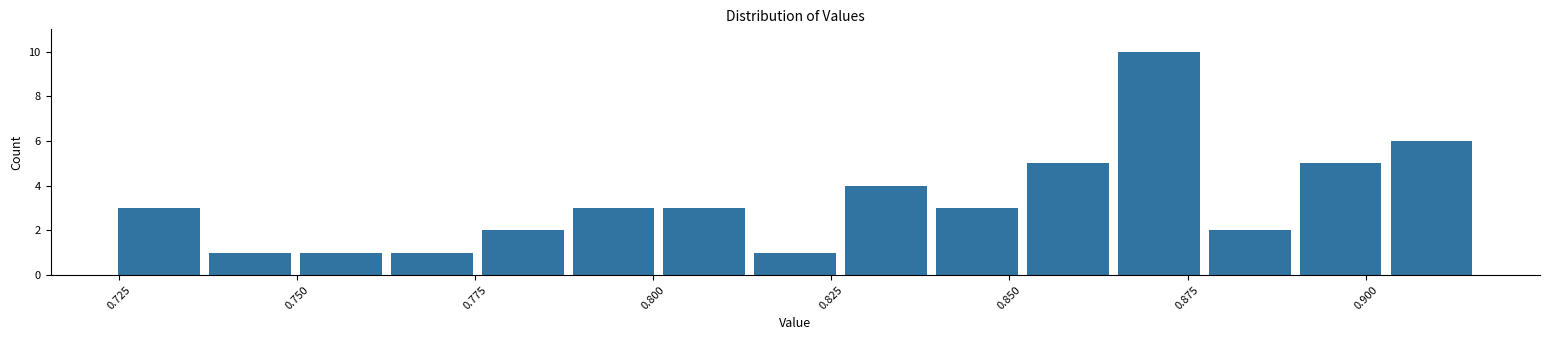

Around what value on the x-axis is the tallest bar? Give the approximate position of its centre, as read against the axis.

0.870